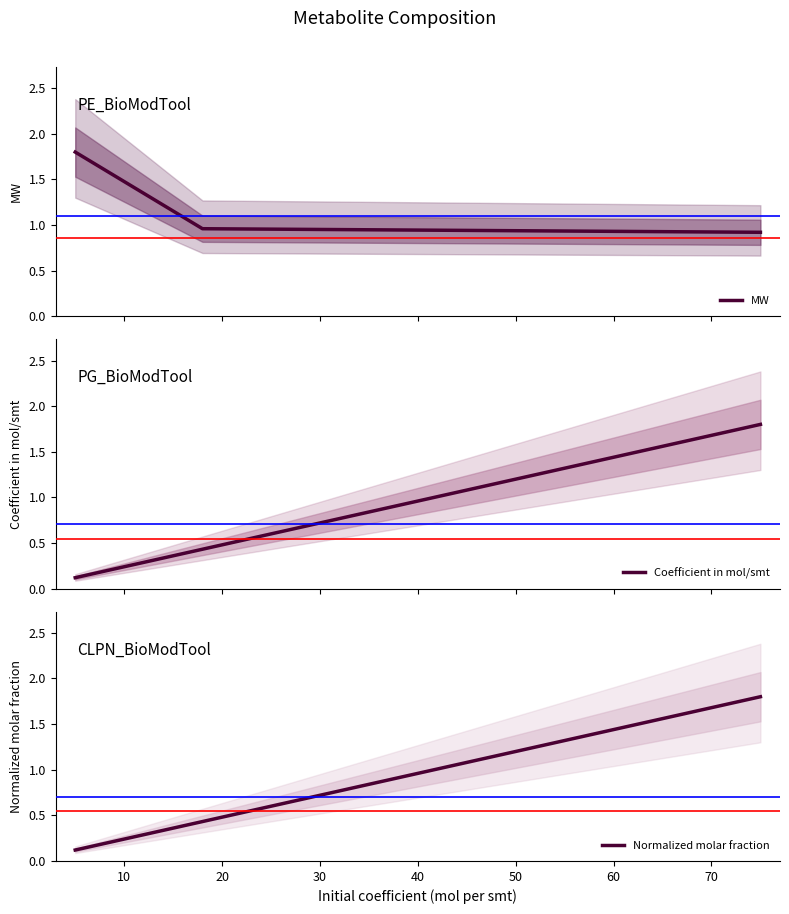

Count the number of data series in this chart.

3